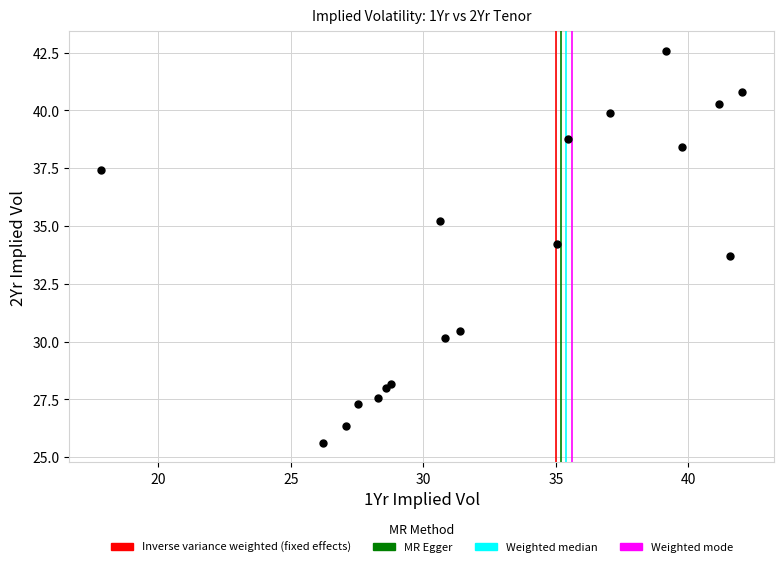

What is the range of Y values (max minus min)?

16.9